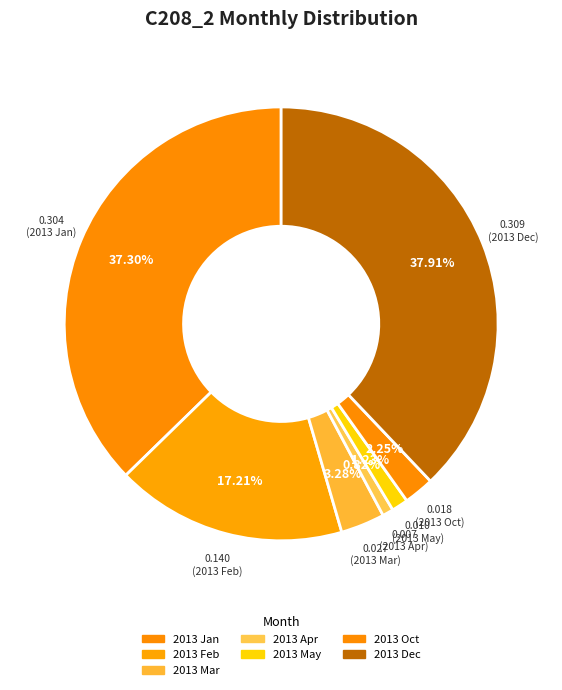

Count the number of slices in the pie.

7